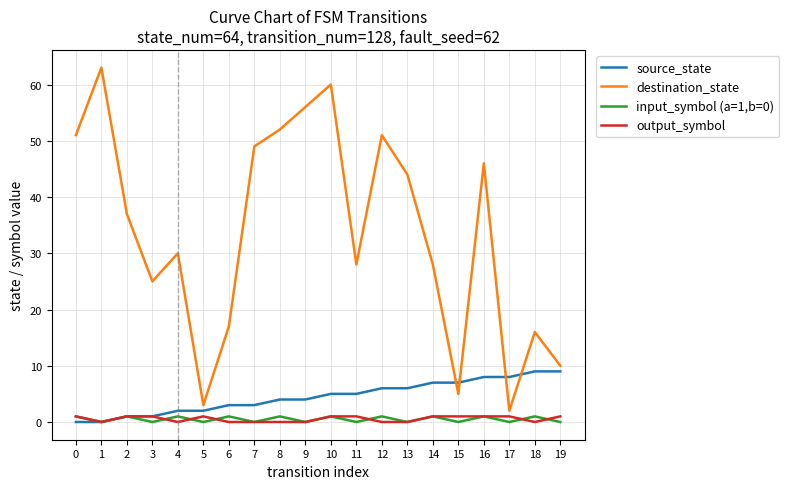

True or false: input_symbol (a=1,b=0) and destination_state cross at least once.

False